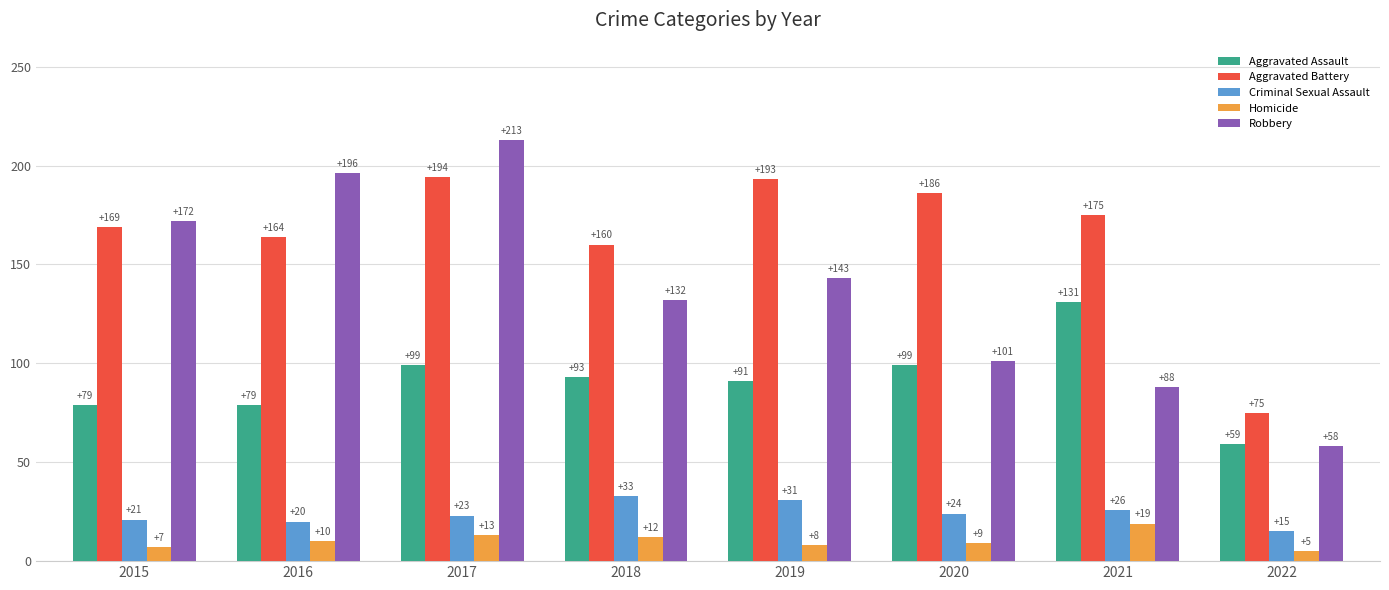

What is the sum of the Aggravated Assault values at 2019 and 2017?

190